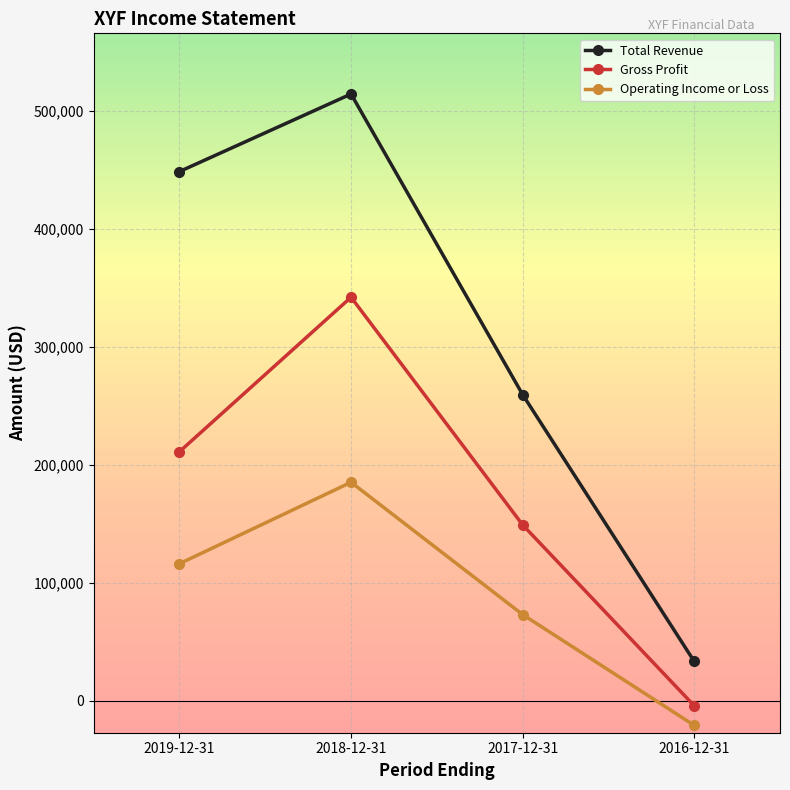

What is the sum of all Operating Income or Loss values?

353700